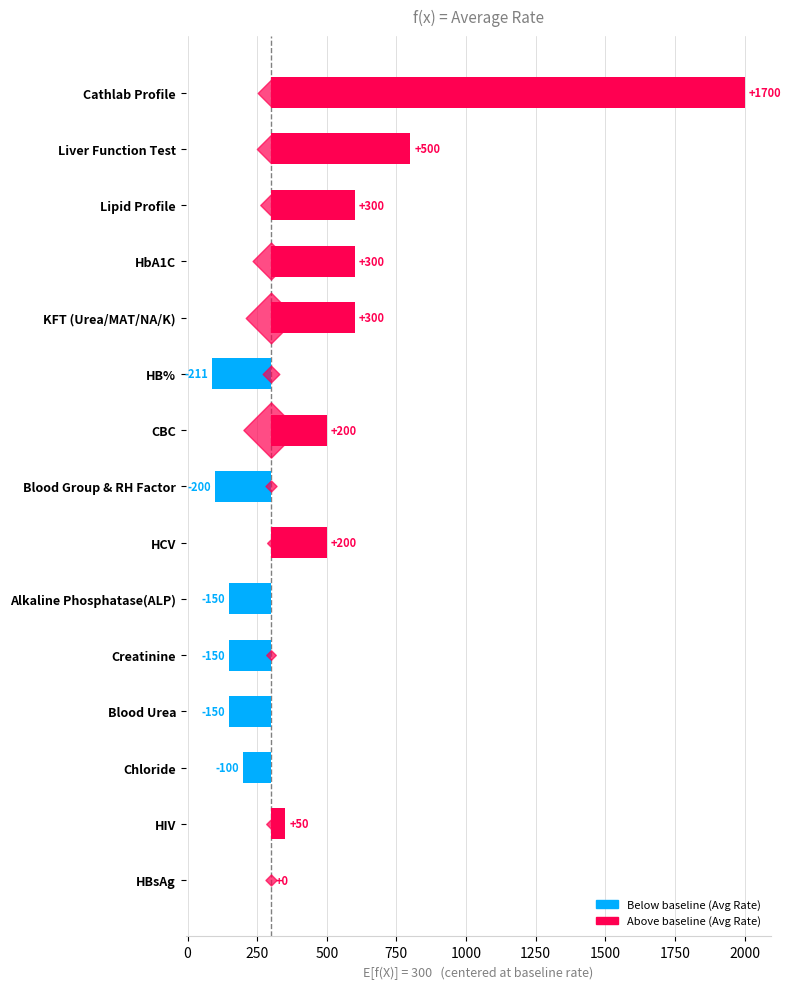

Which has a higher value, Lipid Profile or CBC?

Lipid Profile